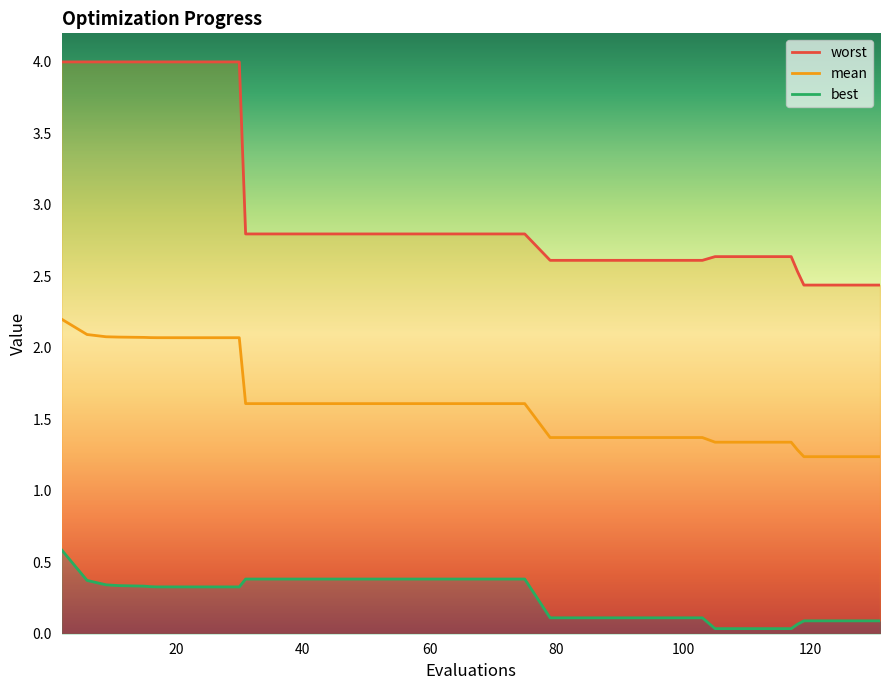

At how many categories does at least one series exceed 0?

40